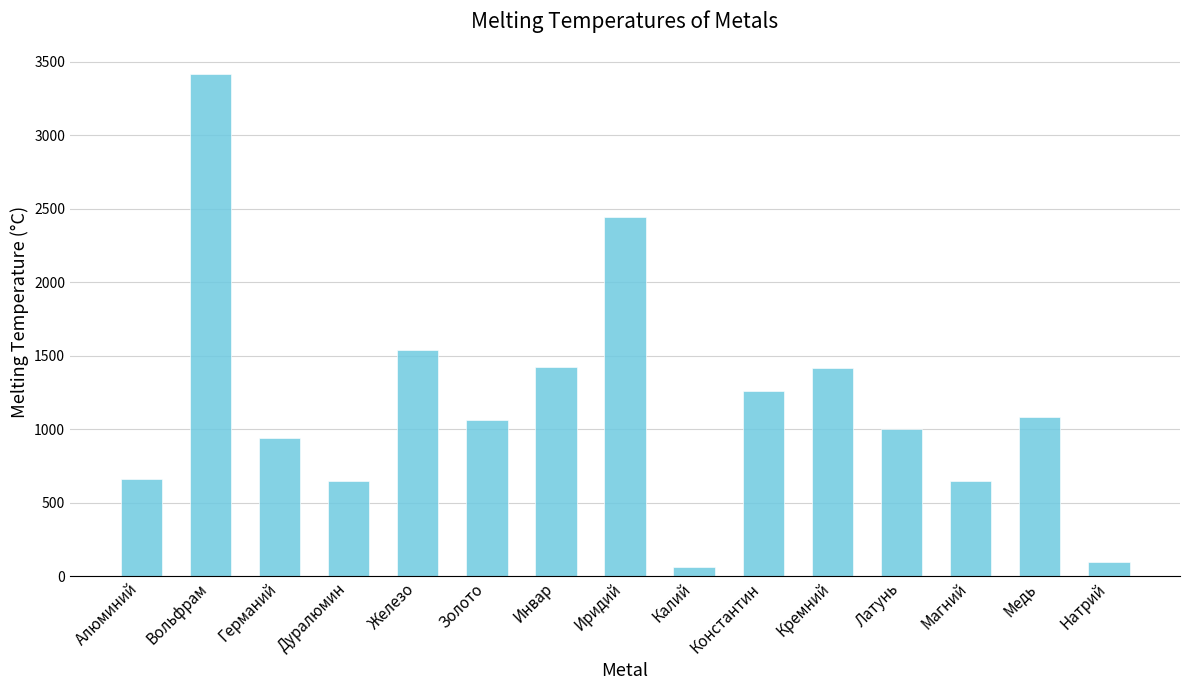

Which label corresponds to the largest value in the chart?

Вольфрам